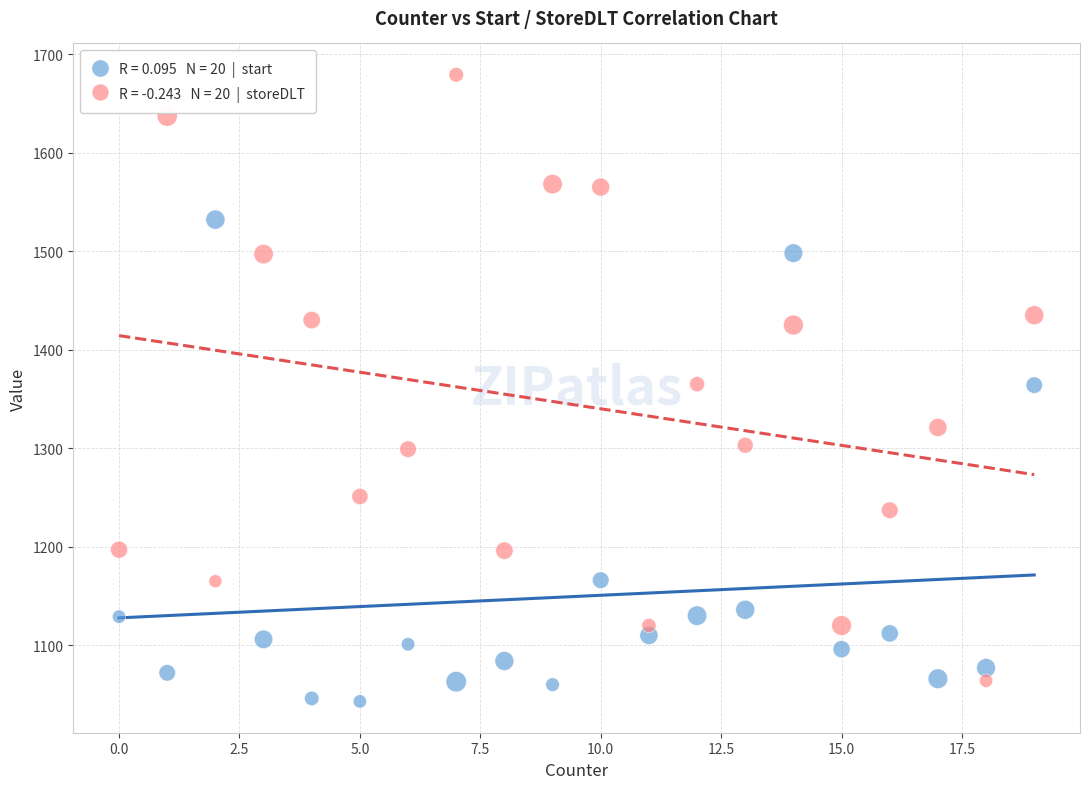

Across all data points, what is the range of X values (max minus min)?

19